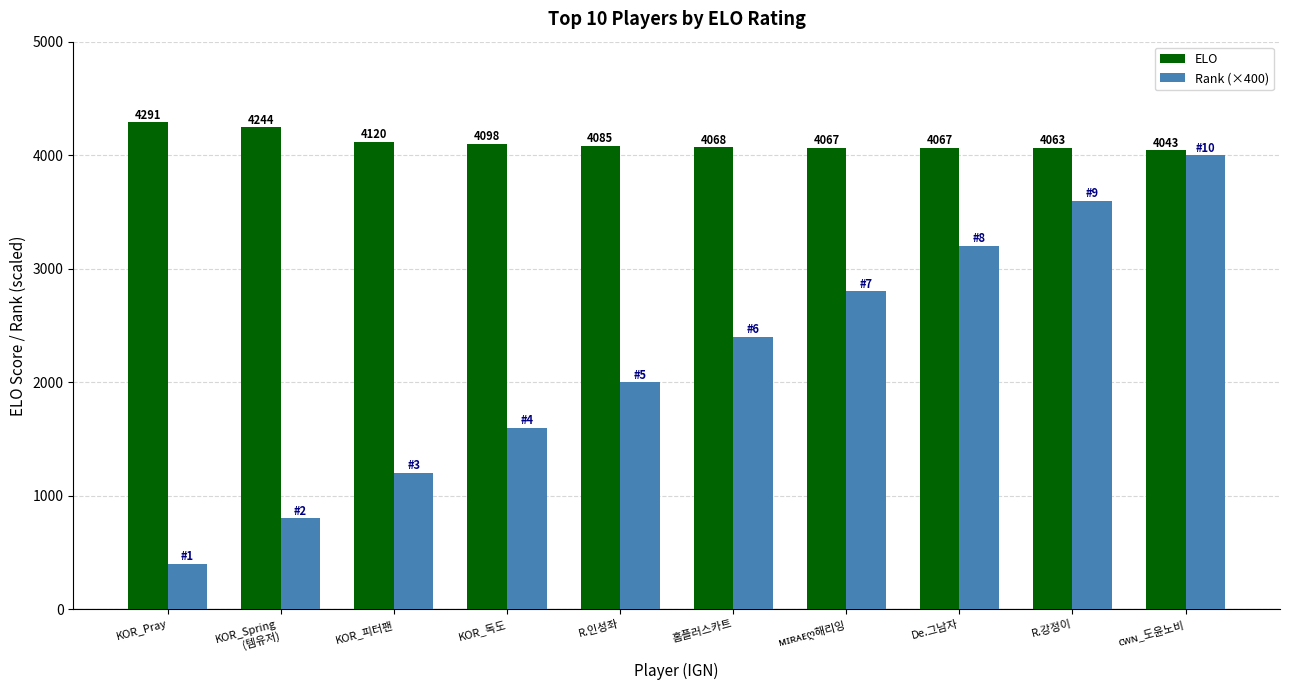

What are all the series names shown in the legend?

ELO, Rank (×400)